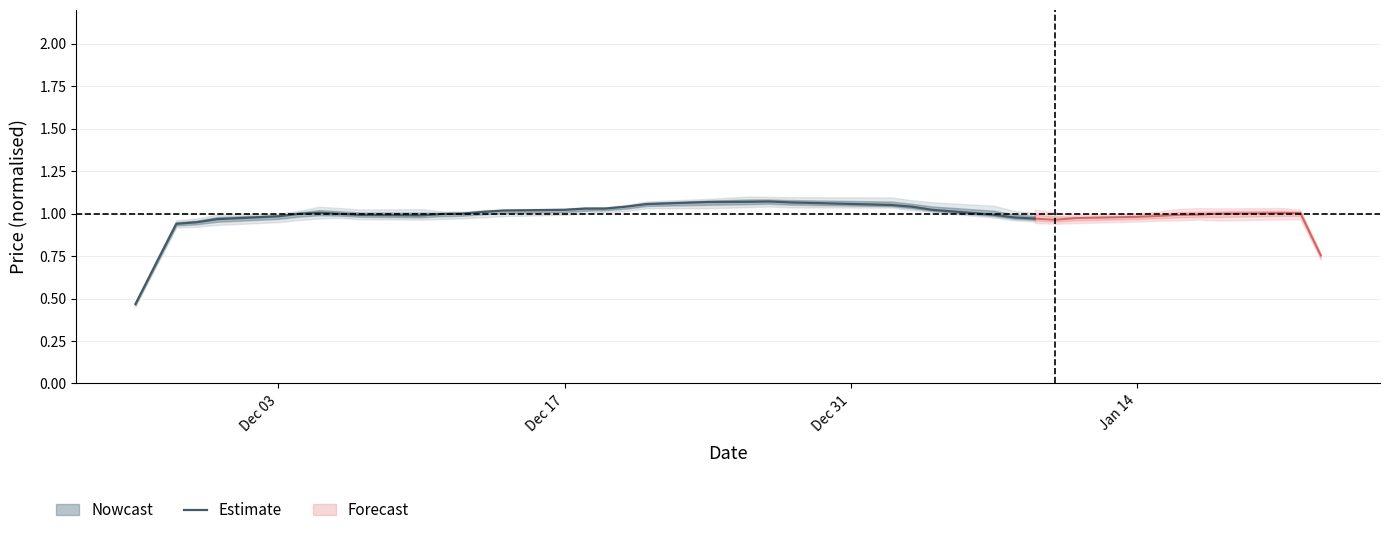

How many data points are above 1?

15